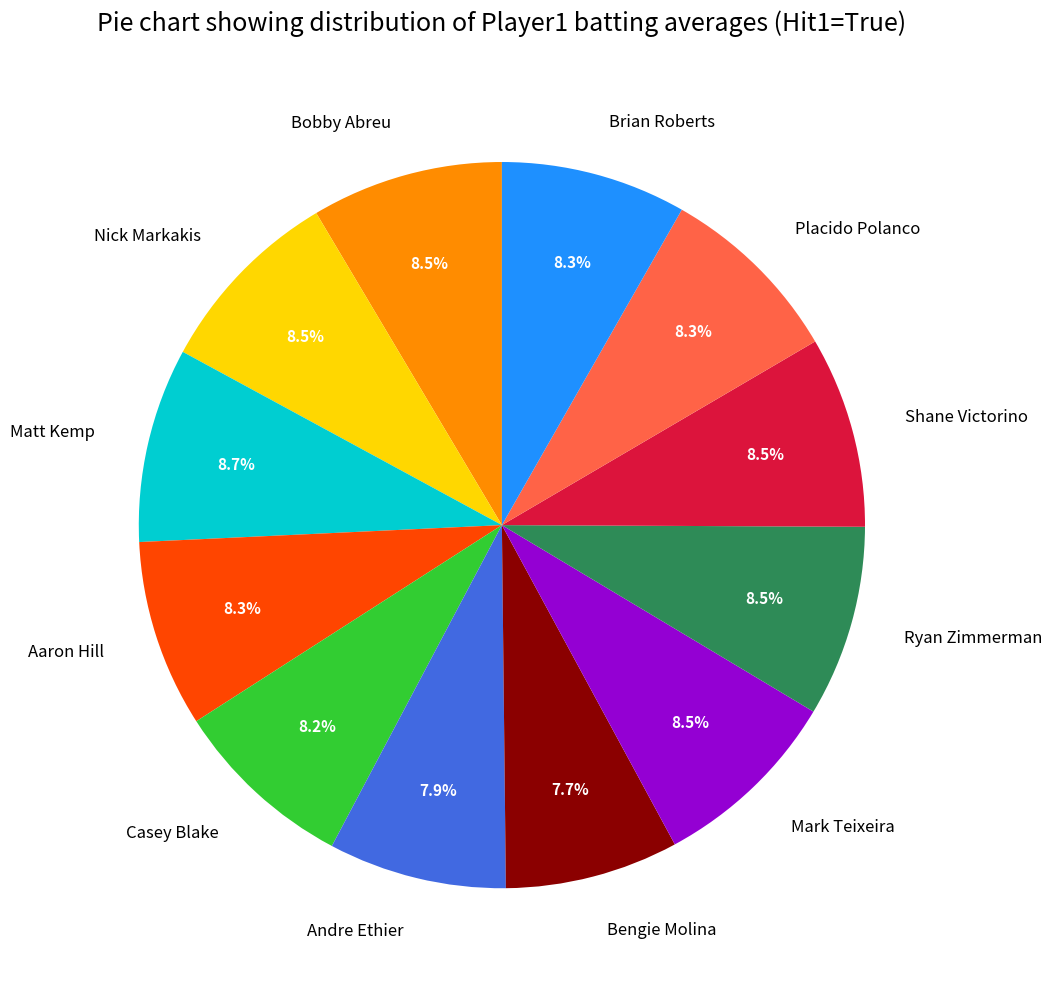

What percentage is NOT represented by Bobby Abreu?

91.5%